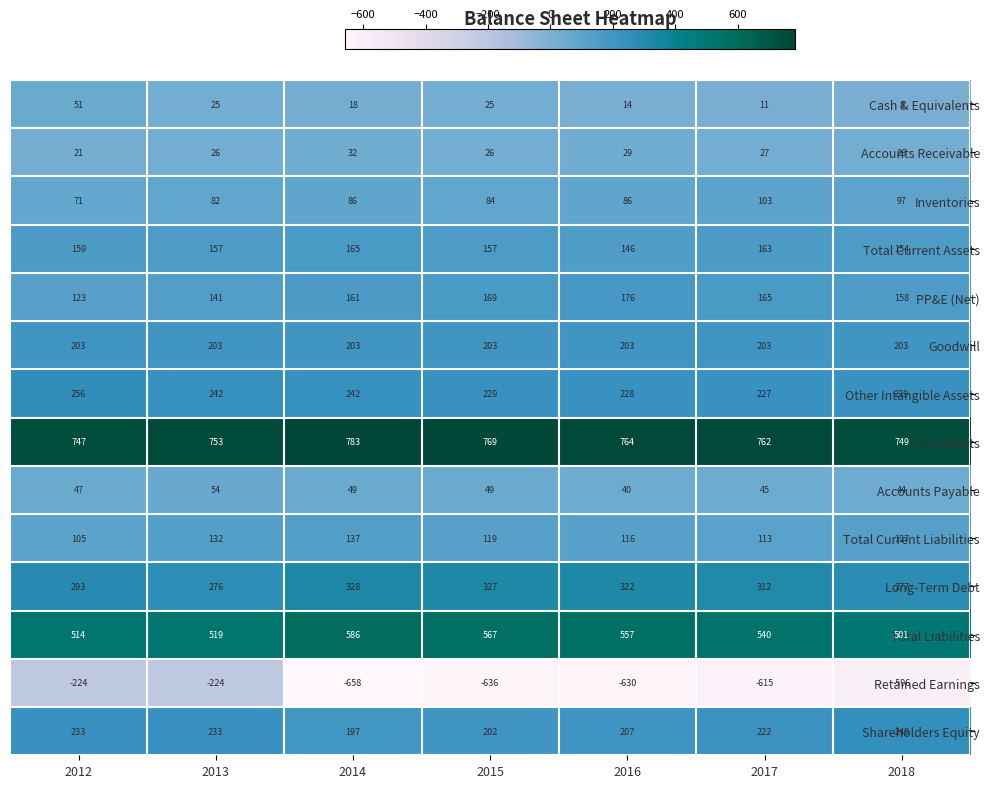

The value of Total Assets at 2015 is 769. True or false?

True